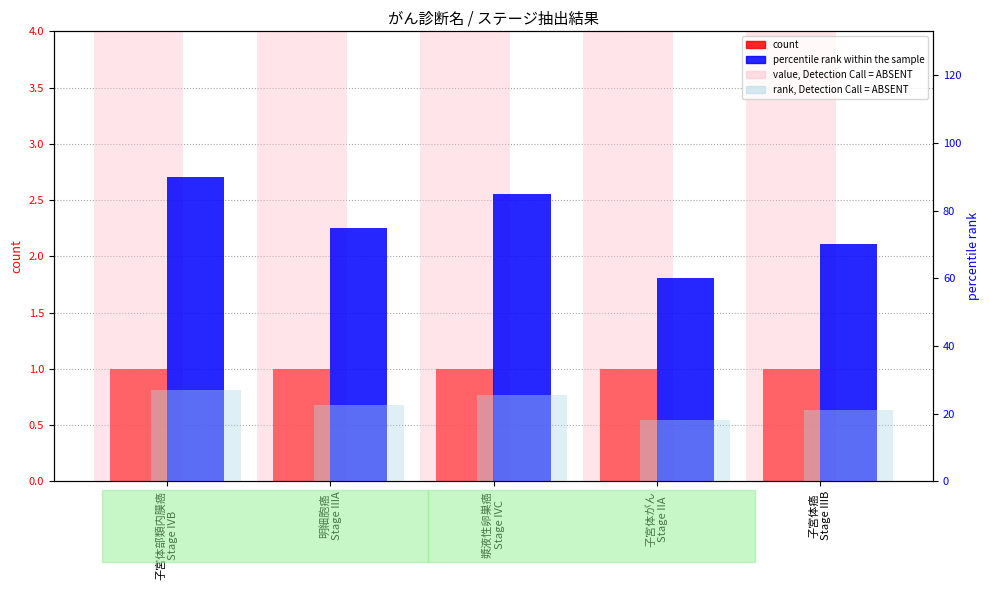

What is the value of the rank, Detection Call = ABSENT bar at the 4th from the left?

18.0